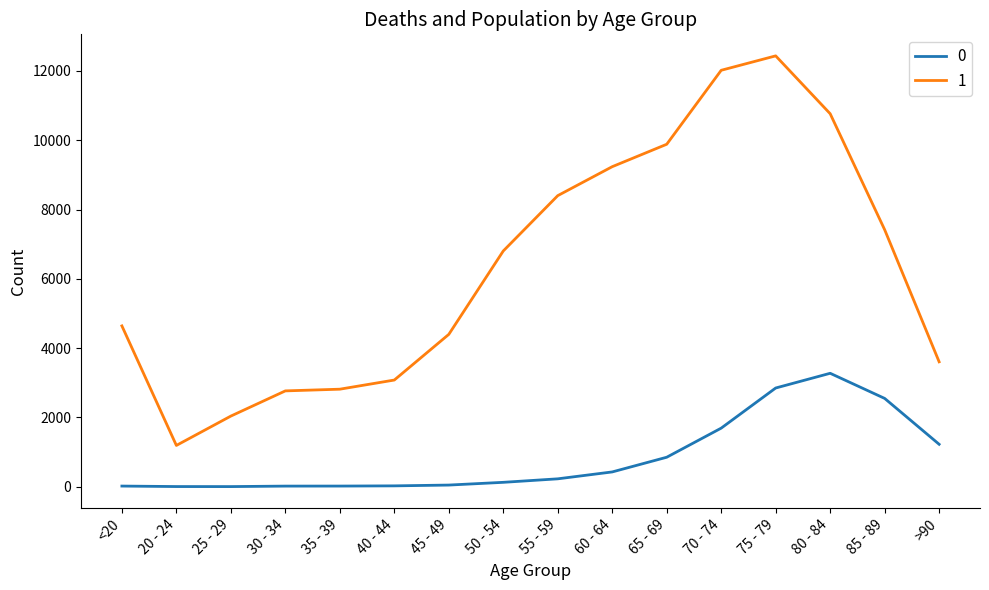

What is the difference between the highest and lowest values at 80 - 84?

7491